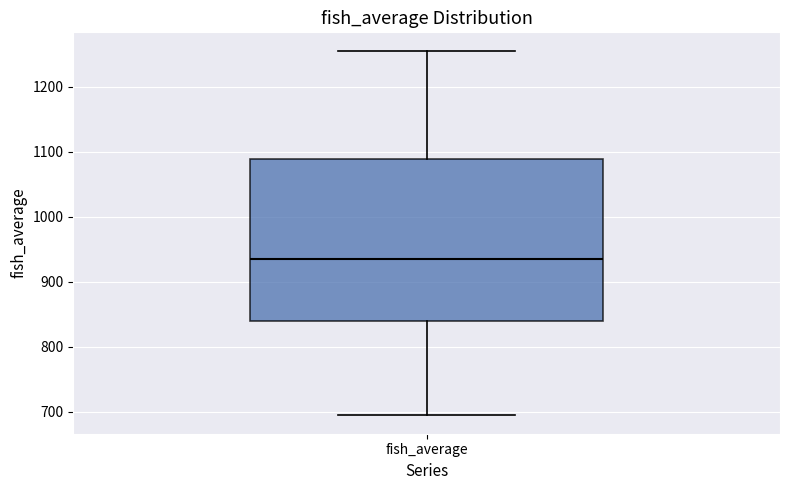

Where is the upper edge of the box for fish_average on the y-axis? The values are not printed on the chart, so give them approximately, as read against the axis.

1090